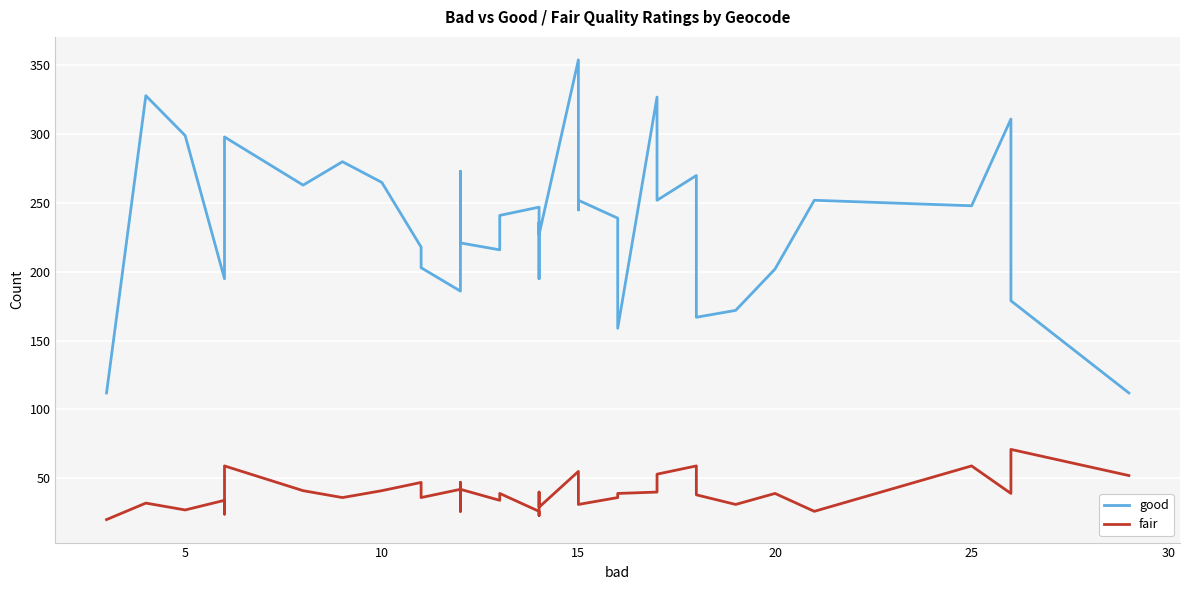

The good series shows 360 at 10. True or false?

False